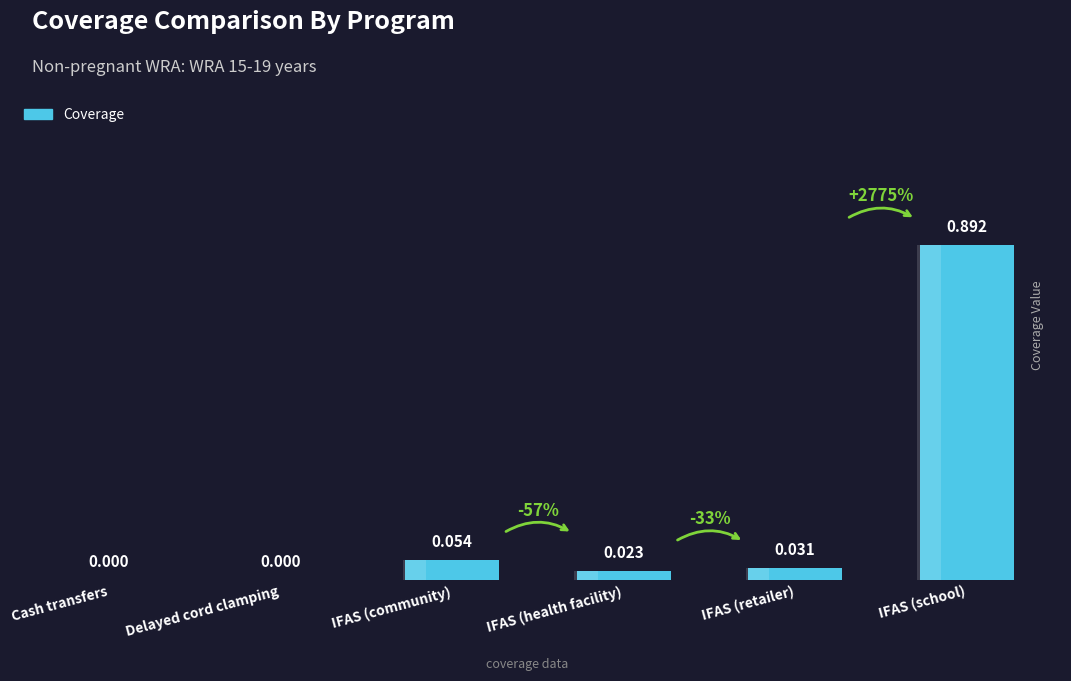

List the labels in order of value, largest first.

IFAS (school), IFAS (community), IFAS (retailer), IFAS (health facility), Cash transfers, Delayed cord clamping